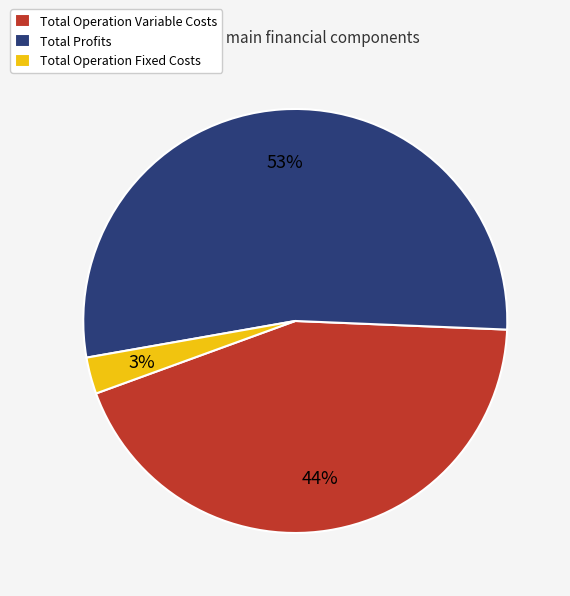

Rank the categories by value from lowest to highest.

Total Operation Fixed Costs, Total Operation Variable Costs, Total Profits